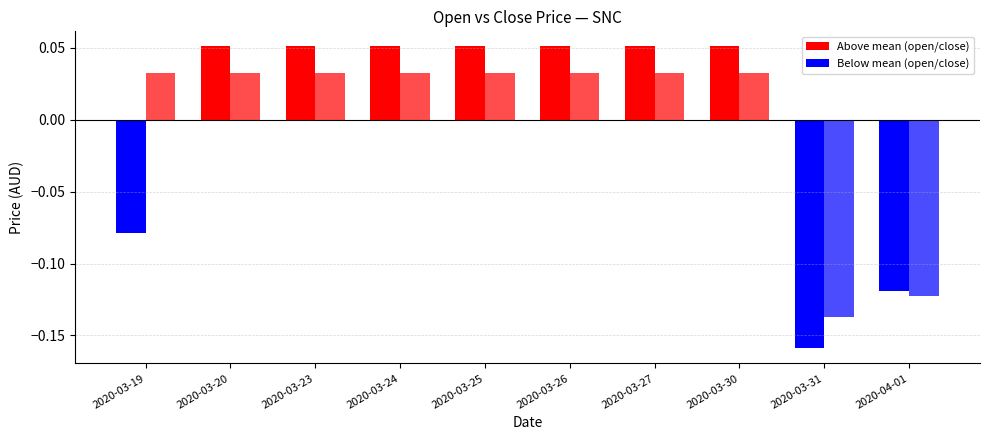

List the series in order of their overall mean, highest first.

close, open